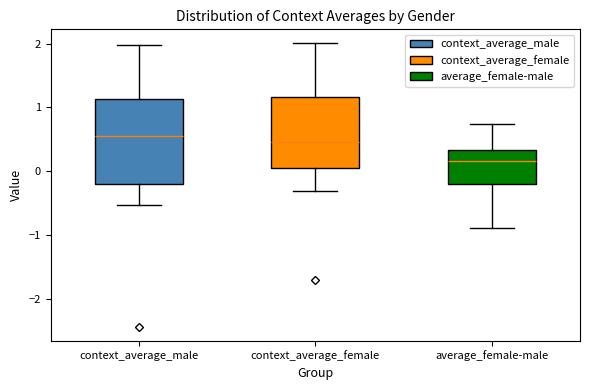

Comparing the boxes themselves (not the whiskers), which one is the tallest?

context_average_male